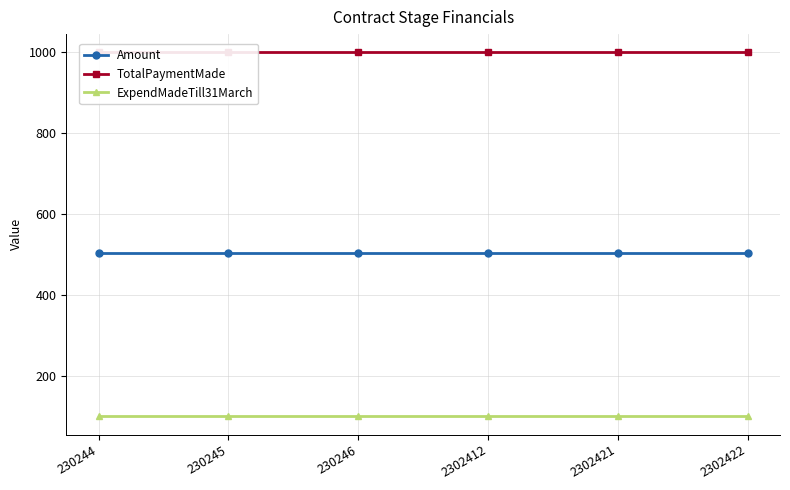

Which series has the largest total across all categories?

TotalPaymentMade